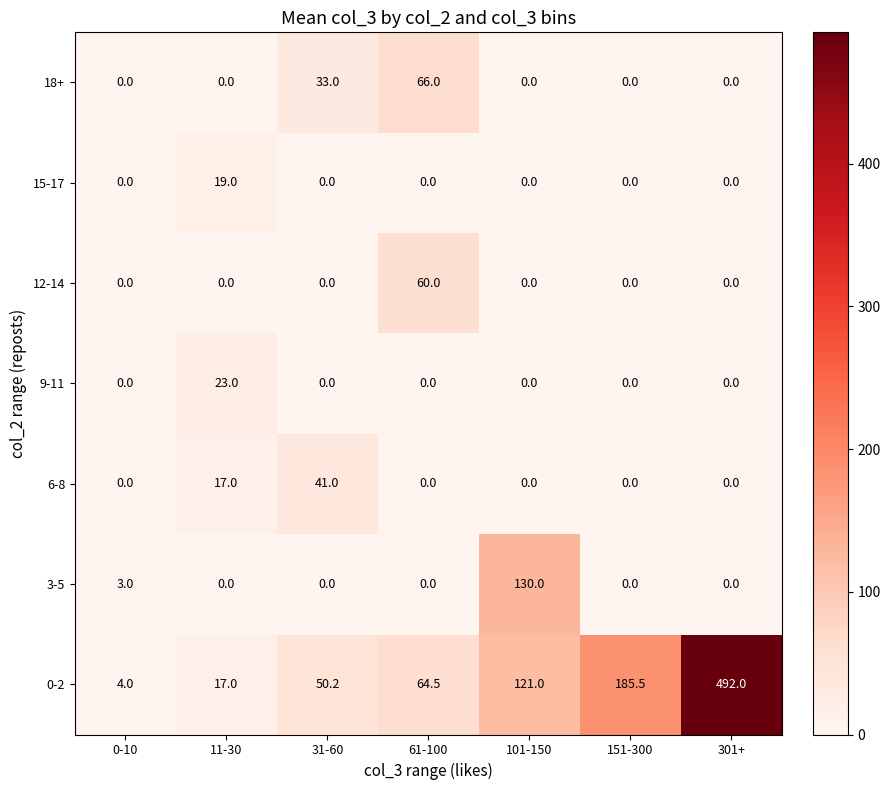

Which category has the highest value in the 6-8 series?

31-60